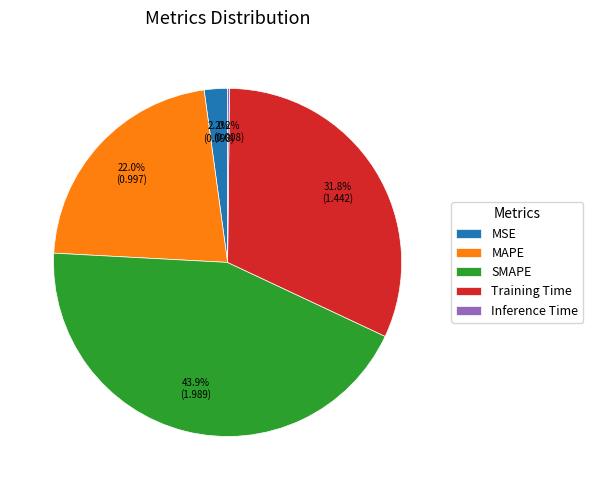

What portion of the pie excludes Training Time?

68.2%